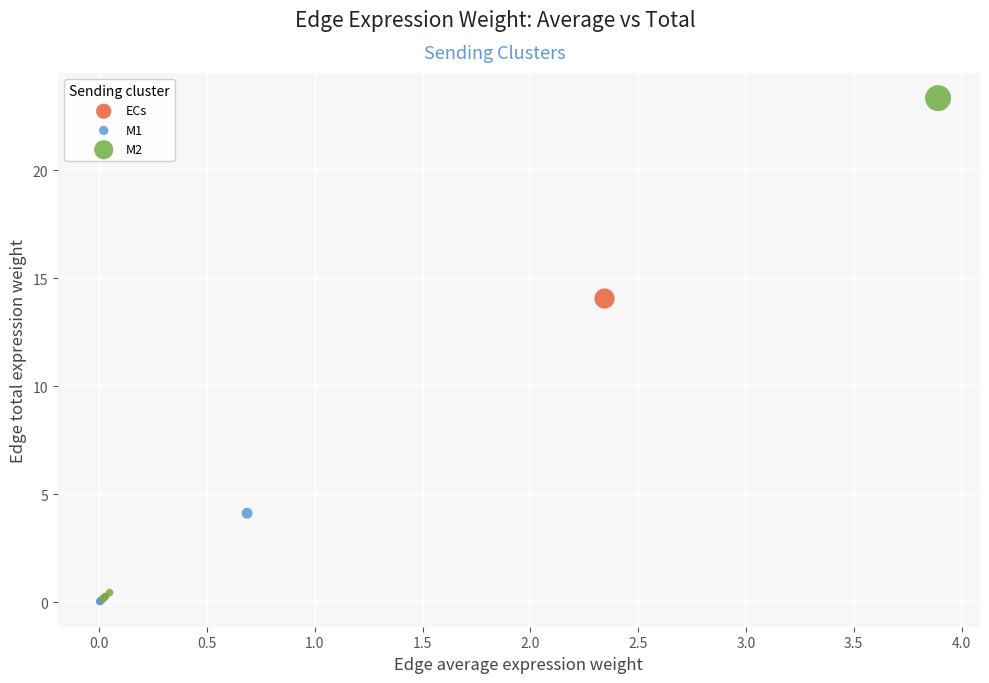

Which series has the largest Y range (max minus min)?

M2